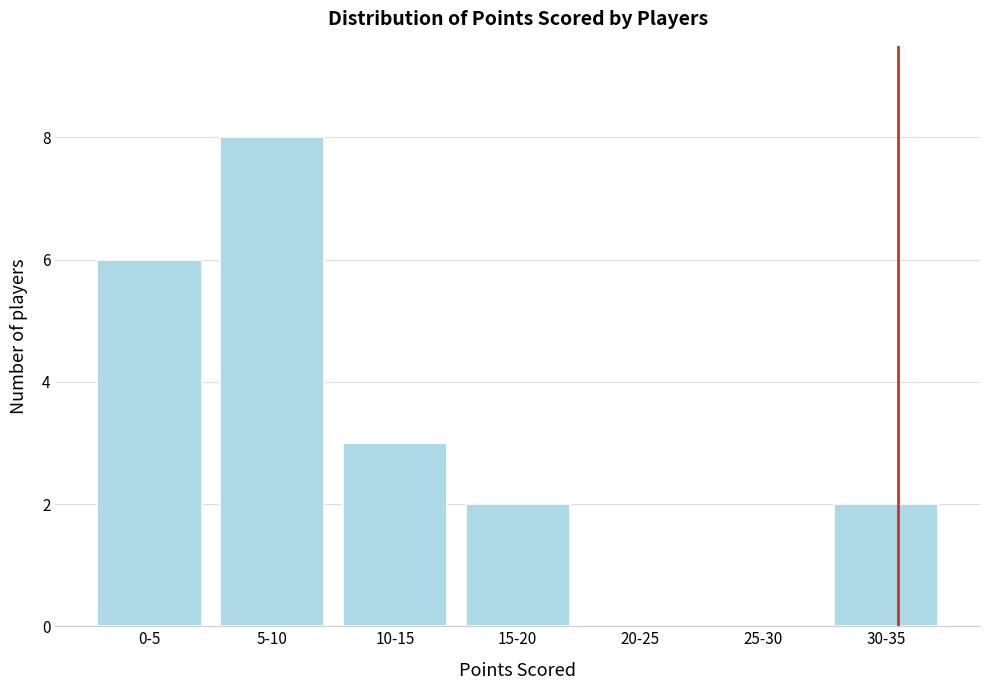

Reading left to right, transcribe all the data shown in this chart.

0-5=6	5-10=8	10-15=3	15-20=2	20-25=0	25-30=0	30-35=2